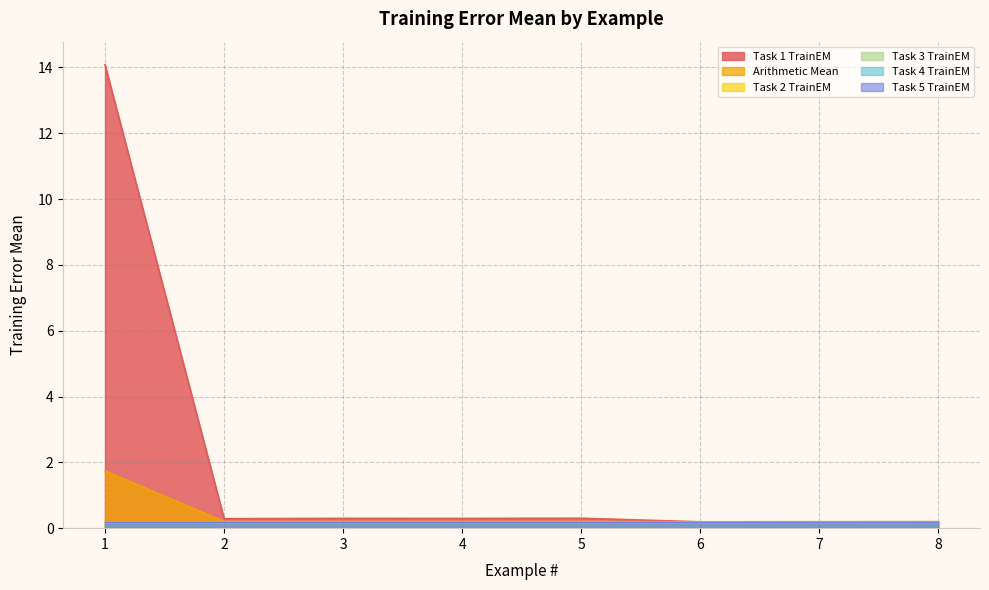

What is the minimum value shown in the chart?

0.2